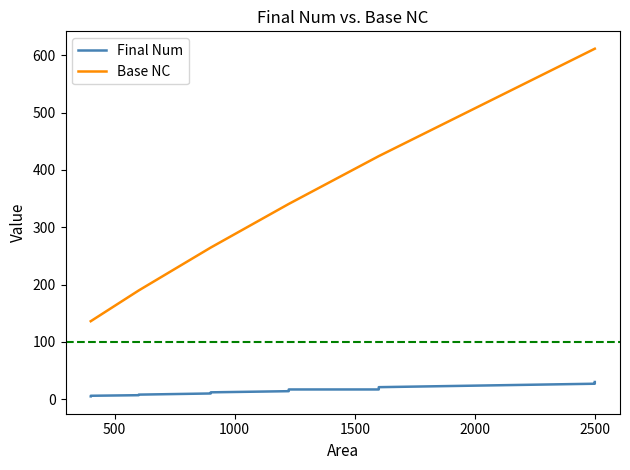

True or false: Base NC and Final Num cross at least once.

False